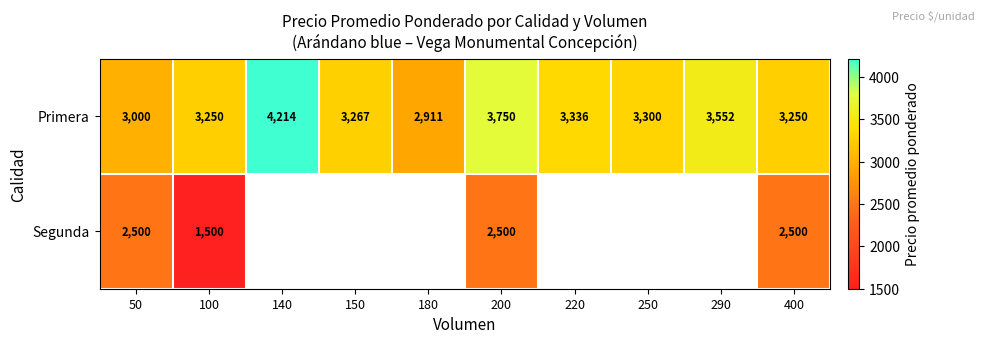

At which label does Primera reach its minimum?

180